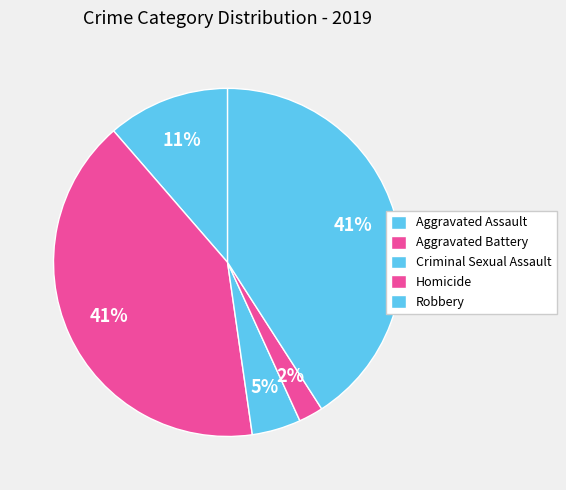

Is Aggravated Assault the majority of the pie?

No